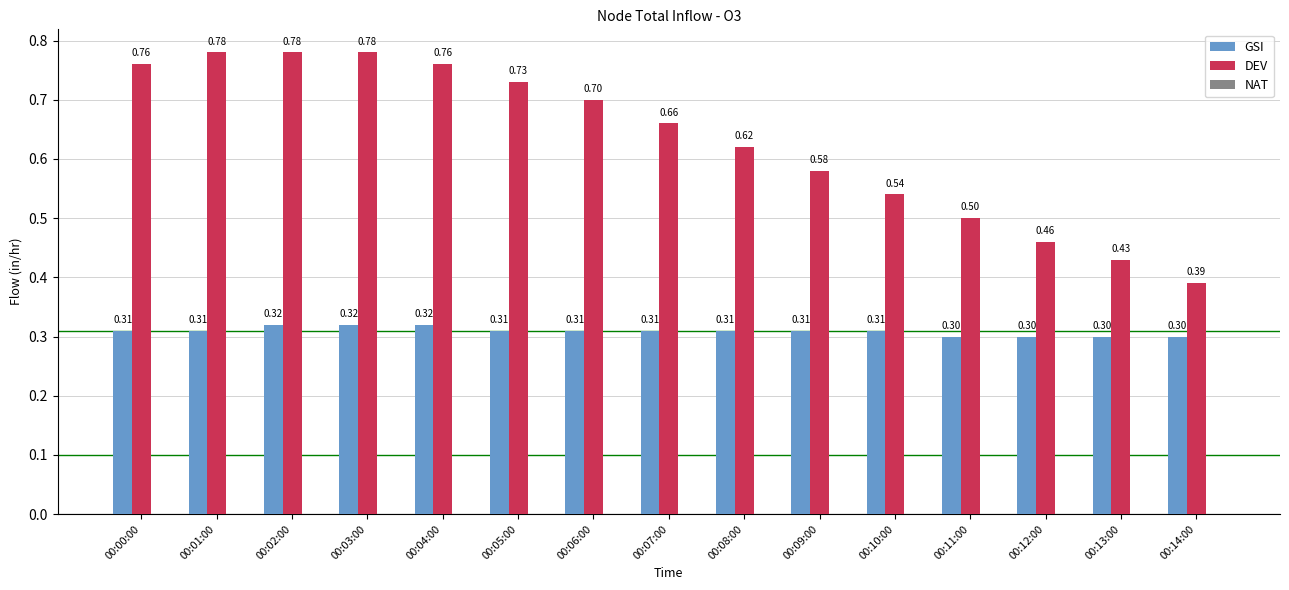

The GSI series shows 0.3 at 00:07:00. True or false?

True